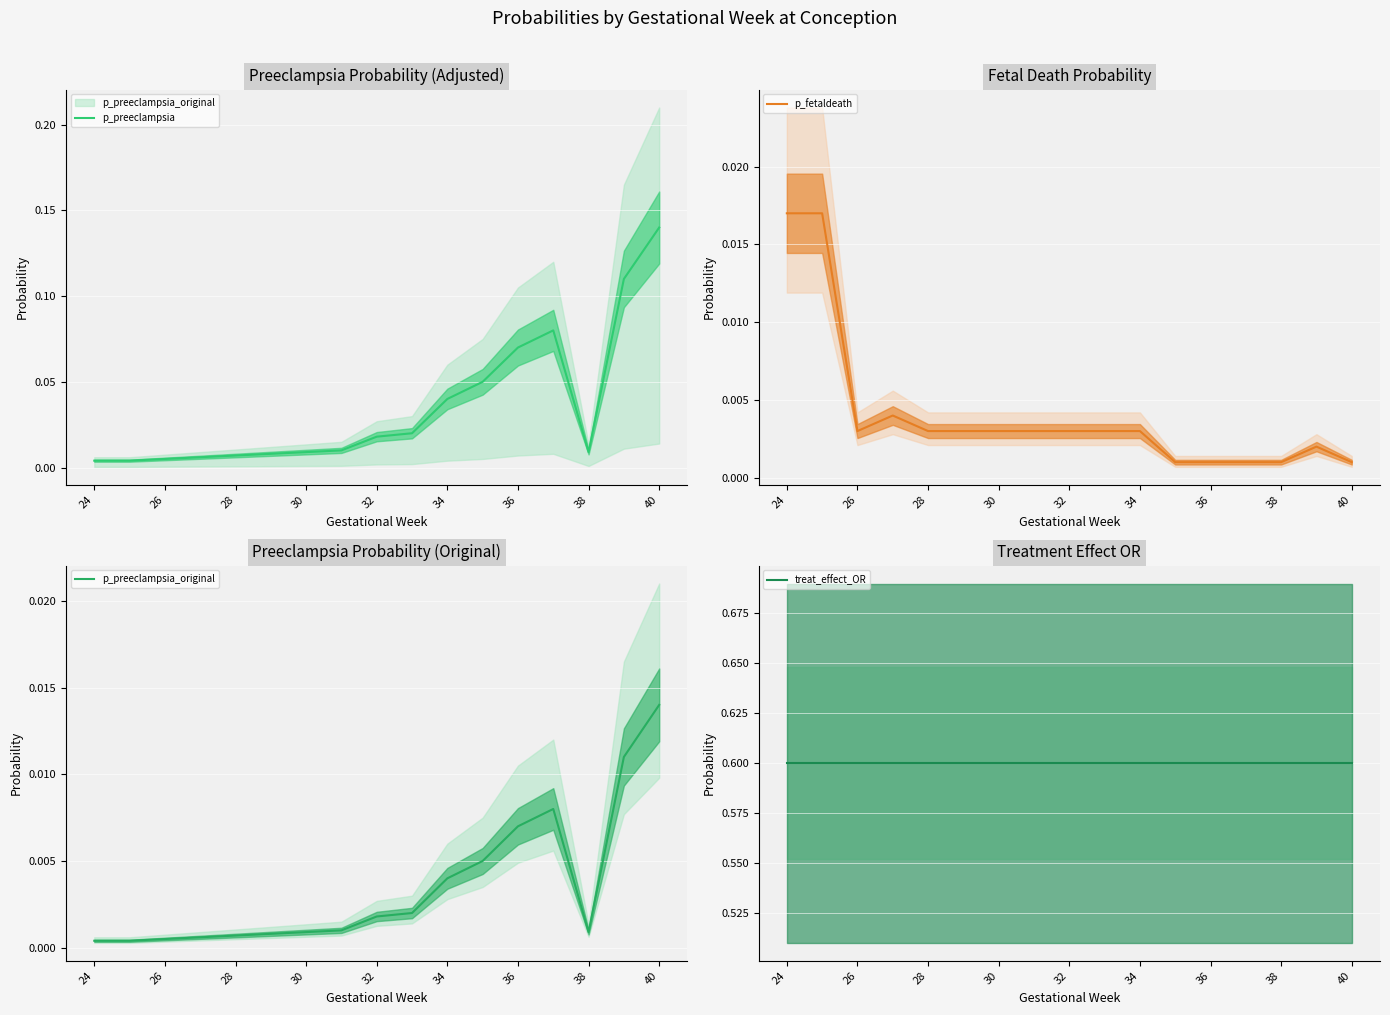

The value of treat_effect_OR at 28 is 0.6. True or false?

True